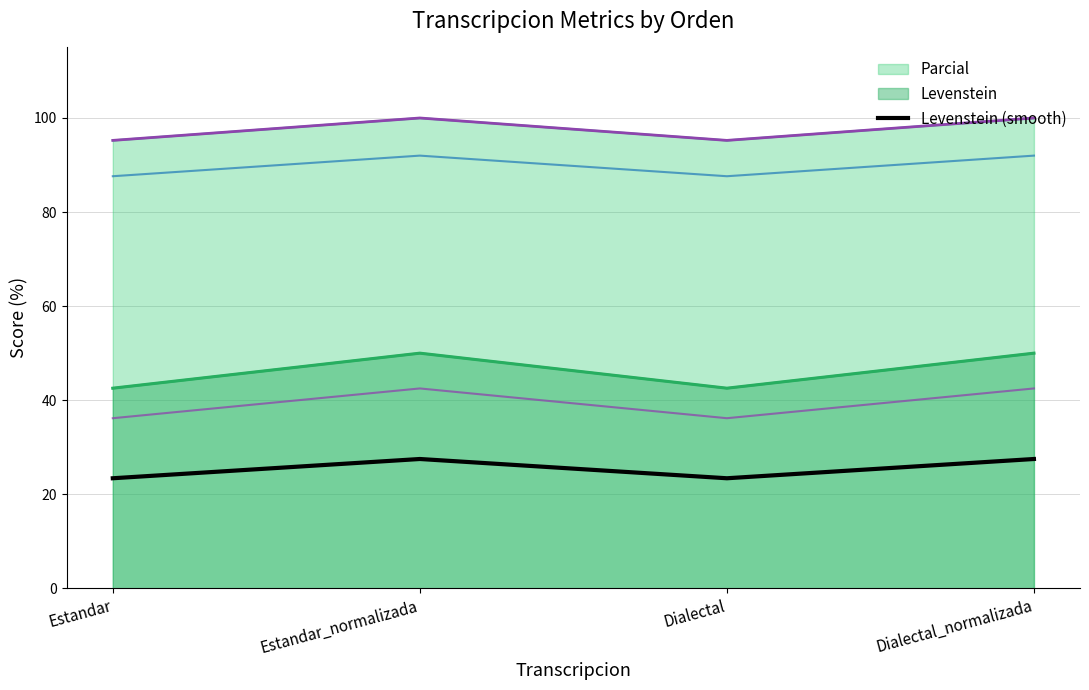

Does the chart display data point markers on the line(s)?

No